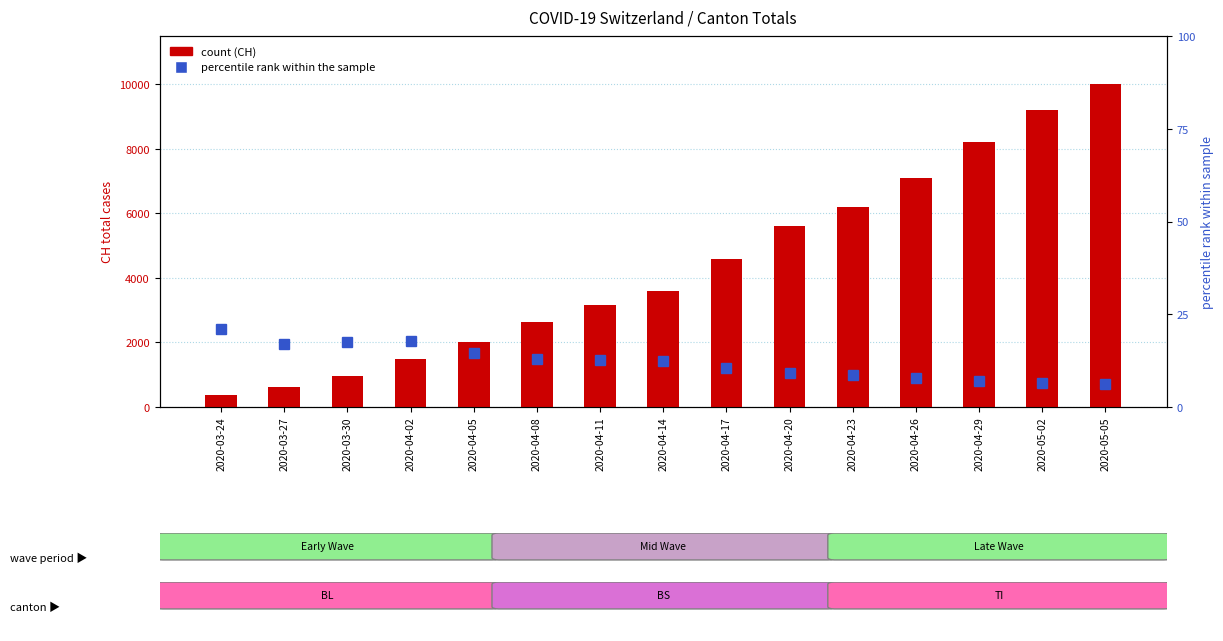

What is the spread (max minus min) of values at 2020-03-24?

358.9